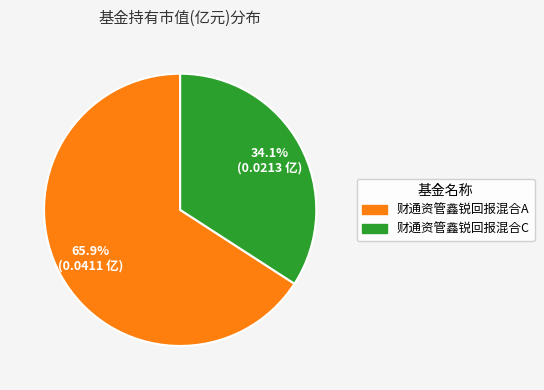

How many slices are in this pie chart?

2